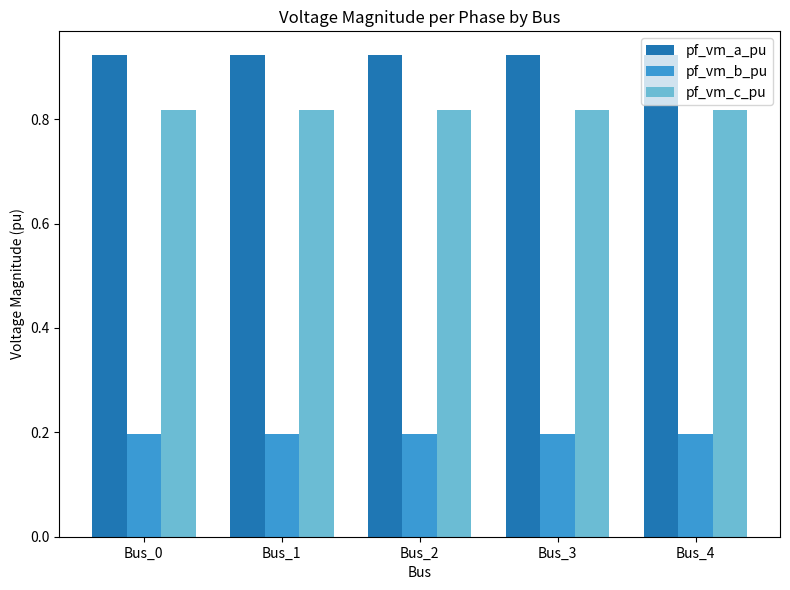

Count the pf_vm_c_pu values in the range 0 to 1.

5